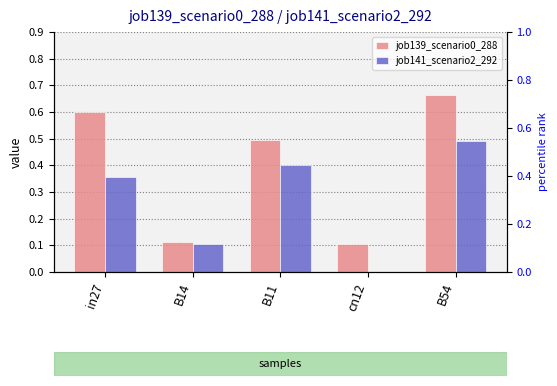

At how many categories does at least one series exceed 0?

5